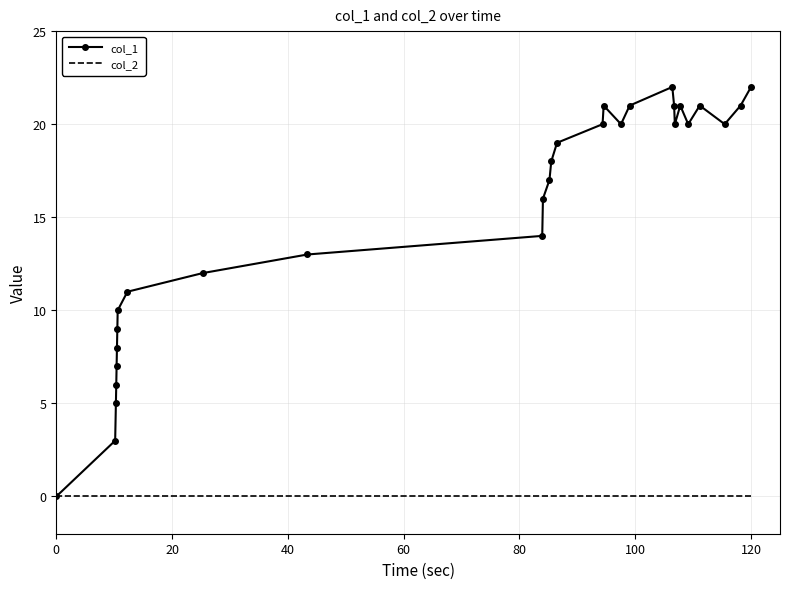

What is the maximum value shown in the chart?

22